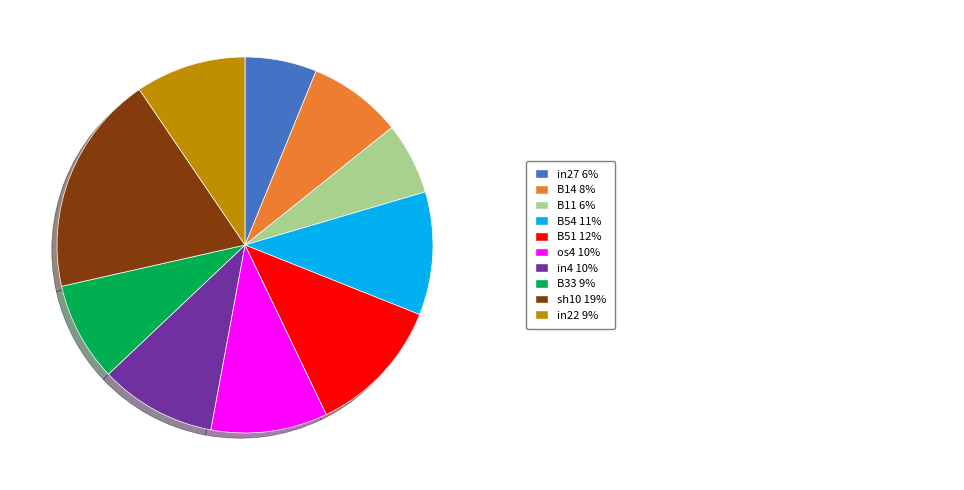

Does any single category account for the majority?

No